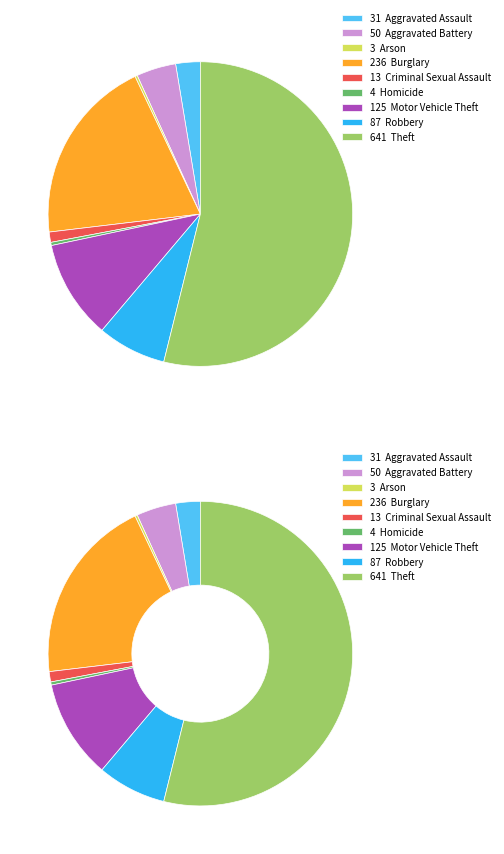

To the nearest percent, what is the combined percentage of Theft and Homicide?

54%